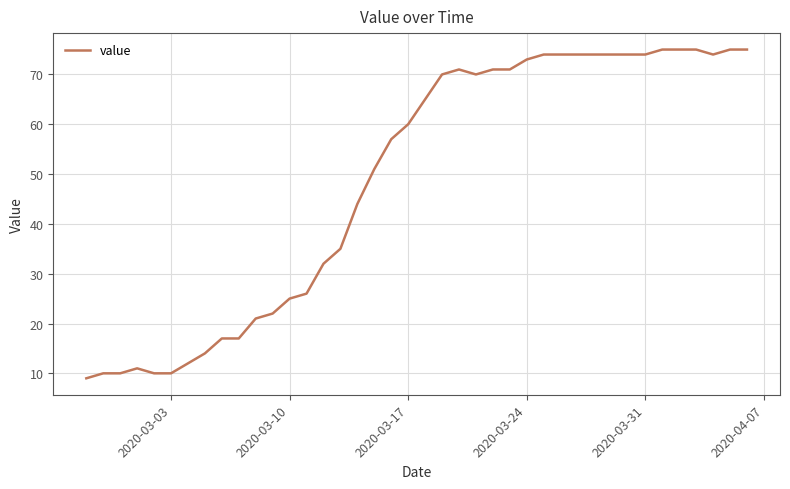

What is the smallest value displayed?

9